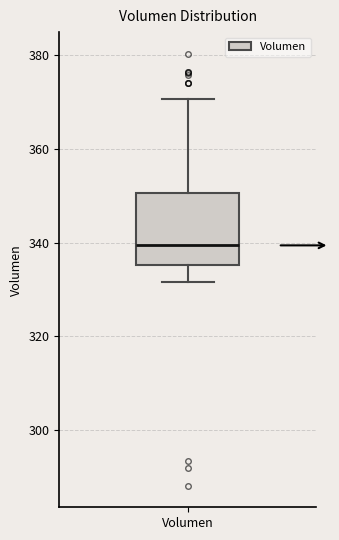

Read this box plot against the y-axis: the position of the median line, the range covered by the box, and the ends of both whiskers. The values are not printed on the chart, so give them approximately, as read against the axis.

median 340, box 336 to 350, whiskers 332 to 370